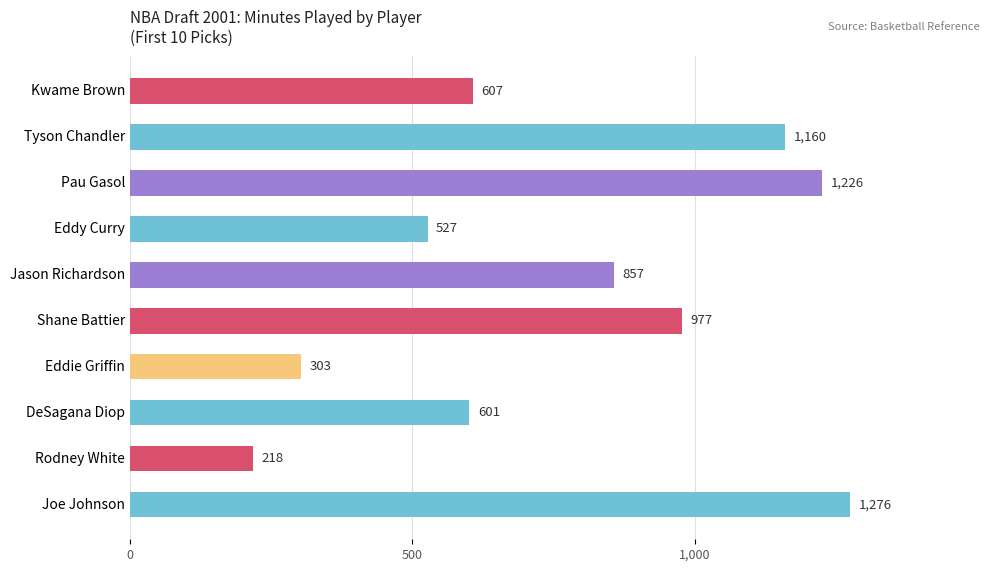

Reading top to bottom, list all the values displayed in this chart.

607	1160	1226	527	857	977	303	601	218	1276